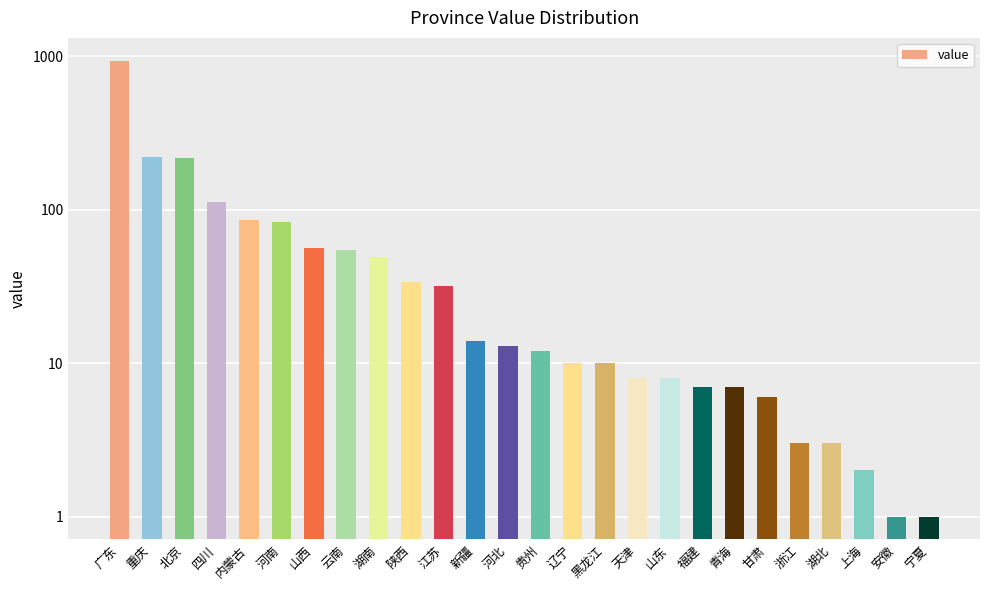

Where does the data first go above 13?

广东